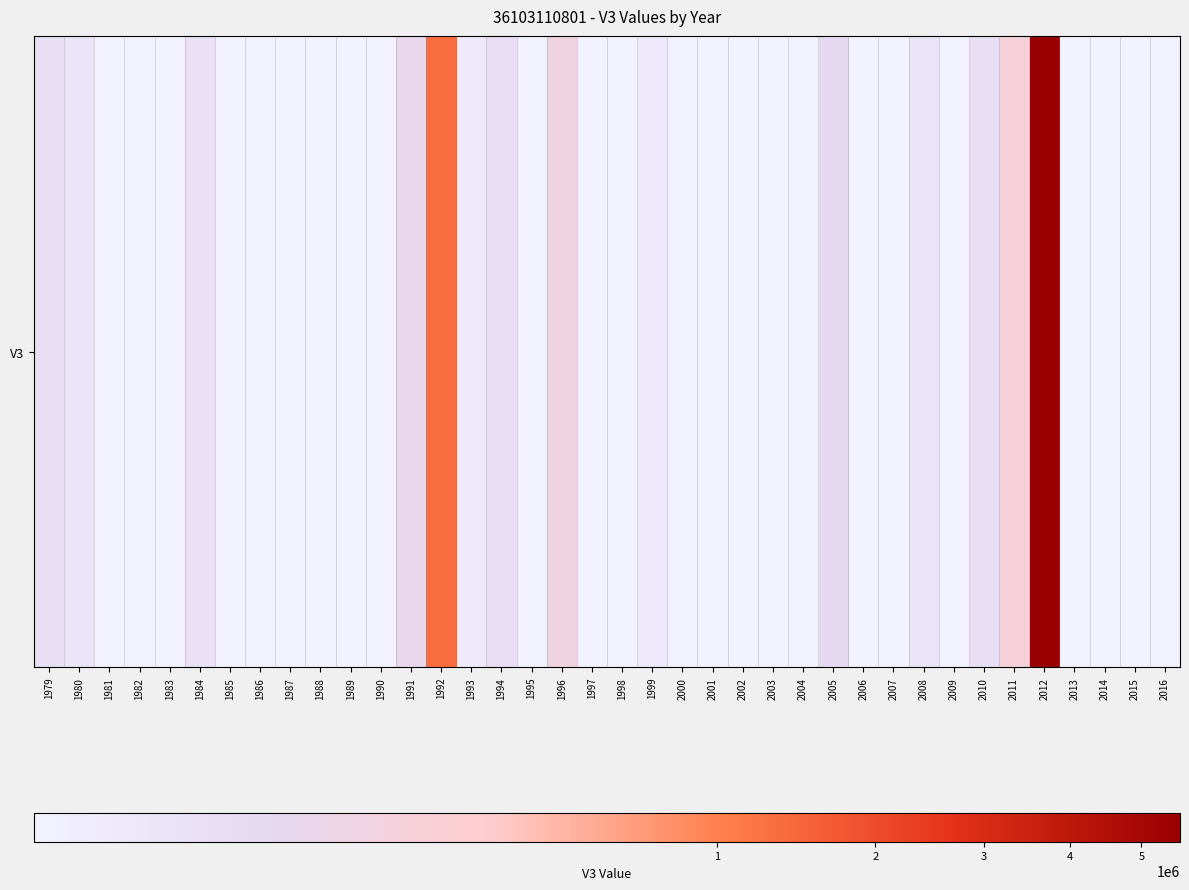

What is the difference between the maximum and minimum values?

5606184.2